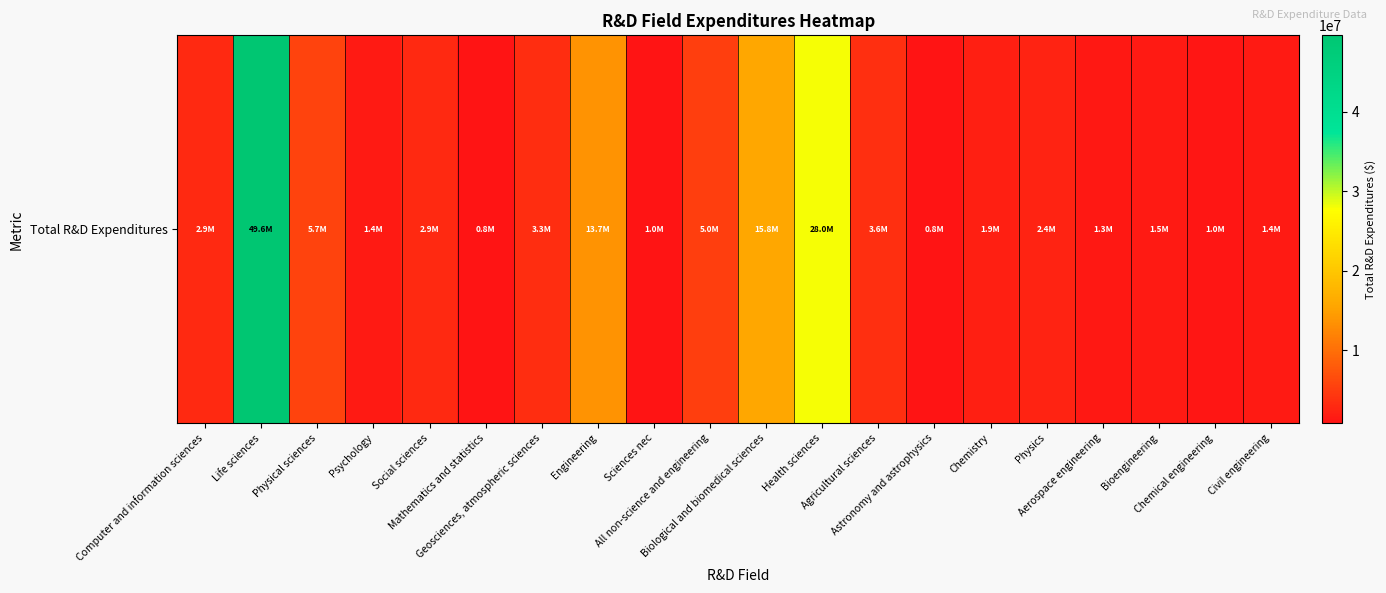

At which label is the value closest to 25210294?

Health sciences